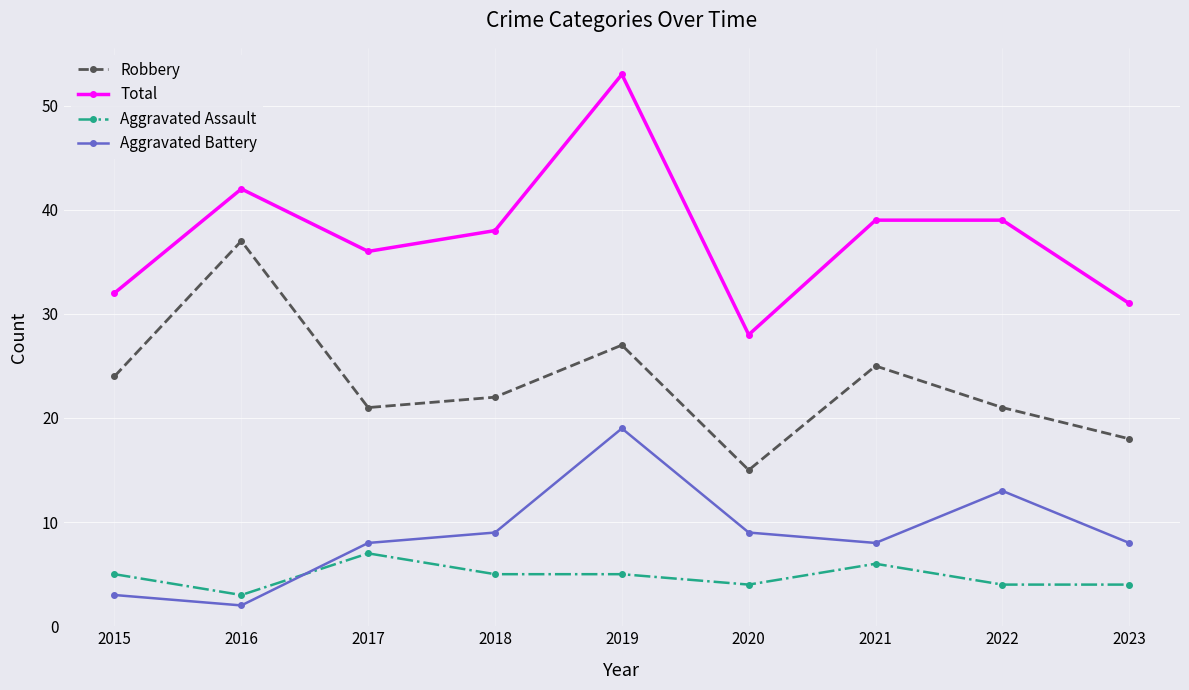

What is the difference between the second highest and minimum values in the Total series?

14